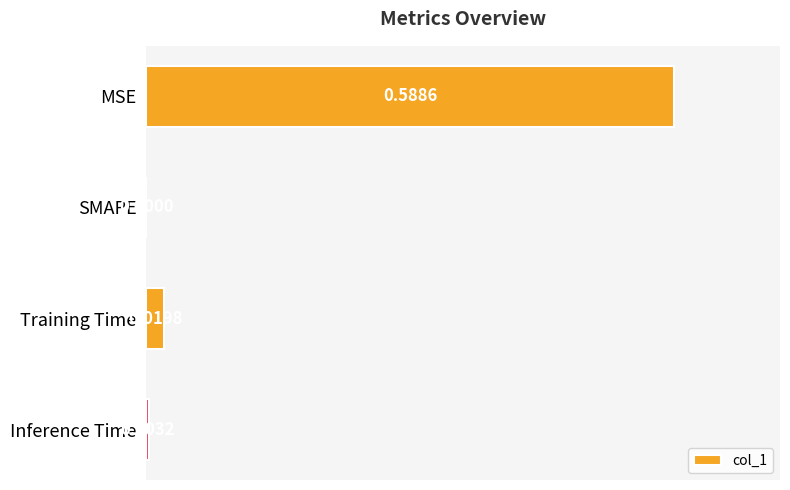

Which category has the highest value across all series?

MSE